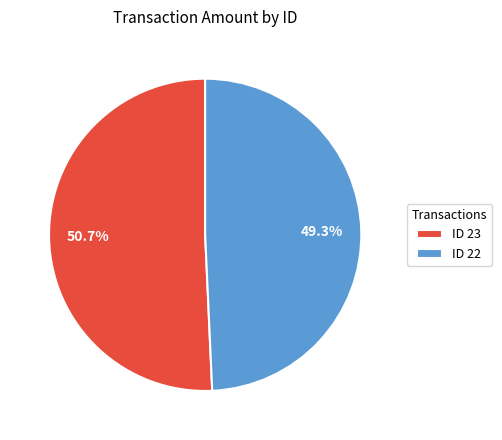

What is the total percentage of ID 22 and ID 23?

100.0%